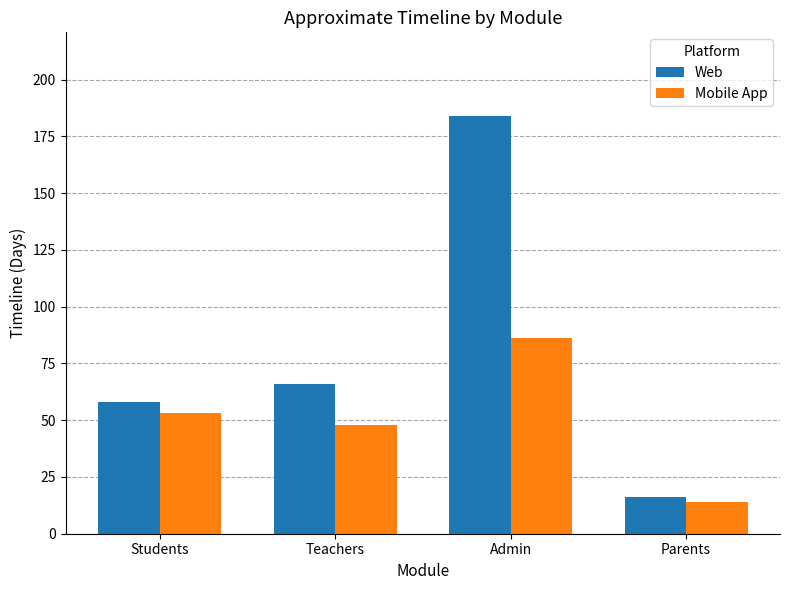

What is the sum of all Web values?

324